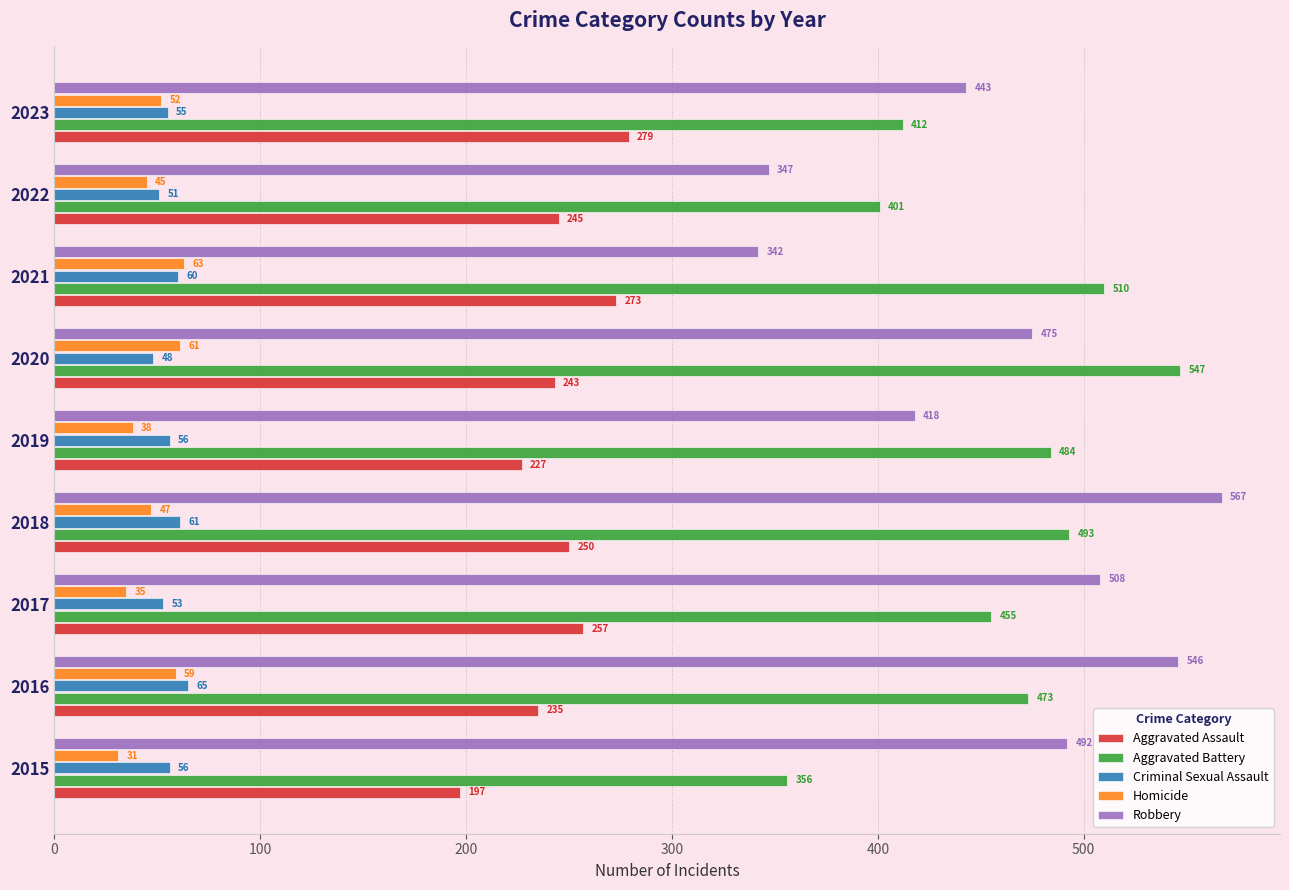

What is the sum of all Aggravated Battery values?

4131